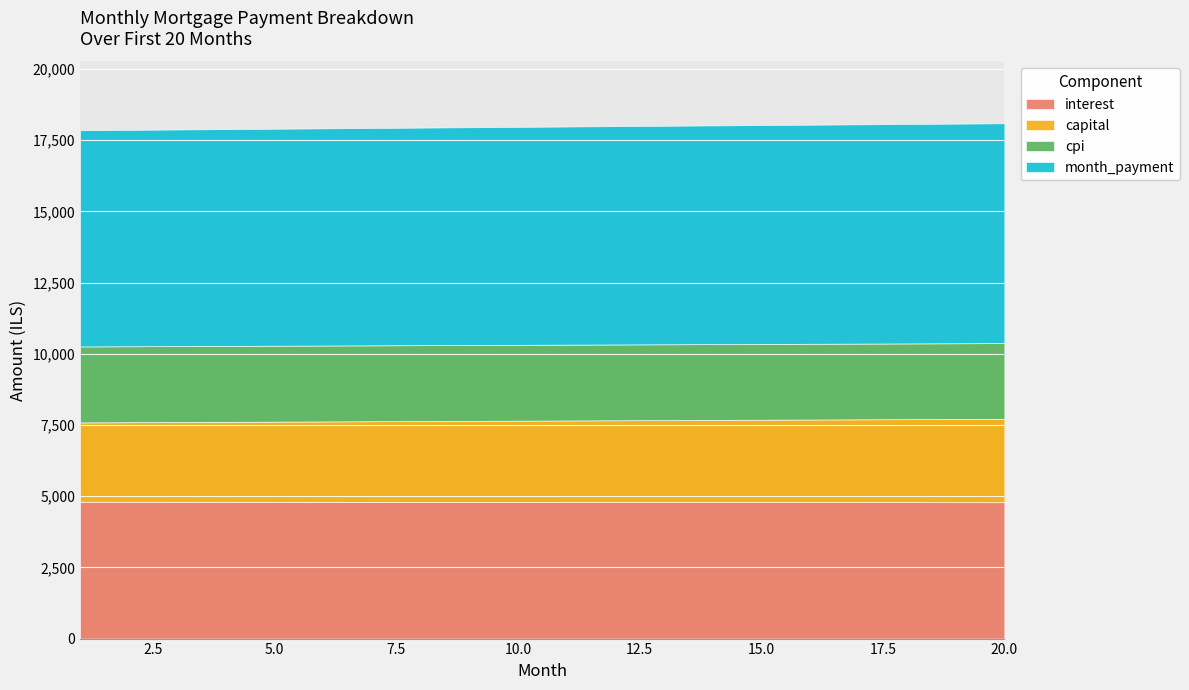

What is the lowest value of the interest series?

4787.1